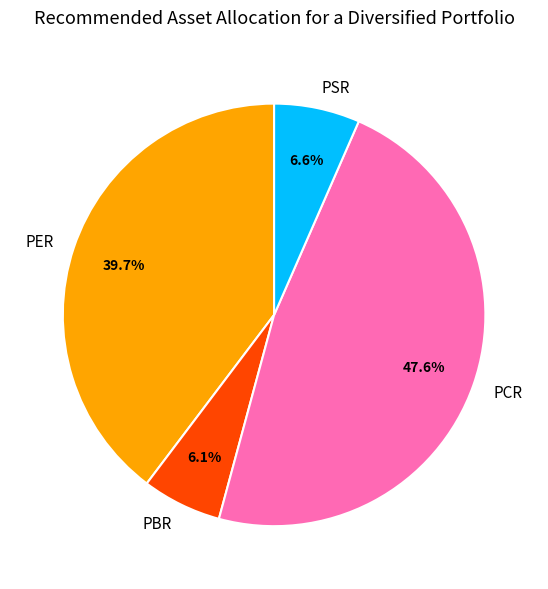

To the nearest percent, what percentage of the pie is PSR?

7%